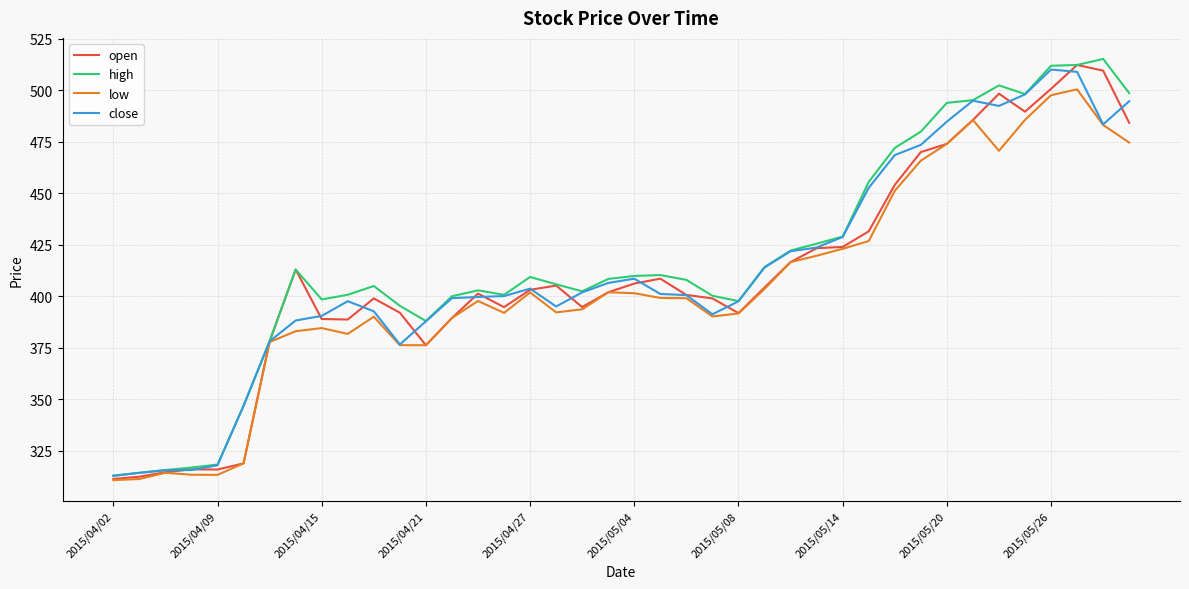

What is the smallest value displayed?

310.8